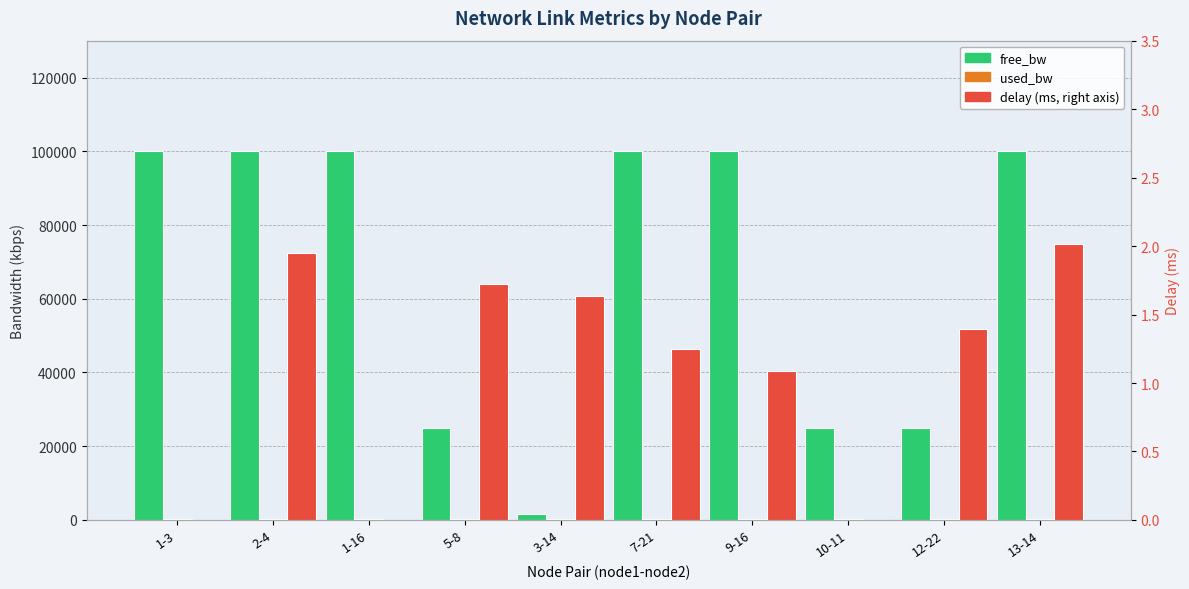

The delay series shows 2.2 at 3-14. True or false?

False